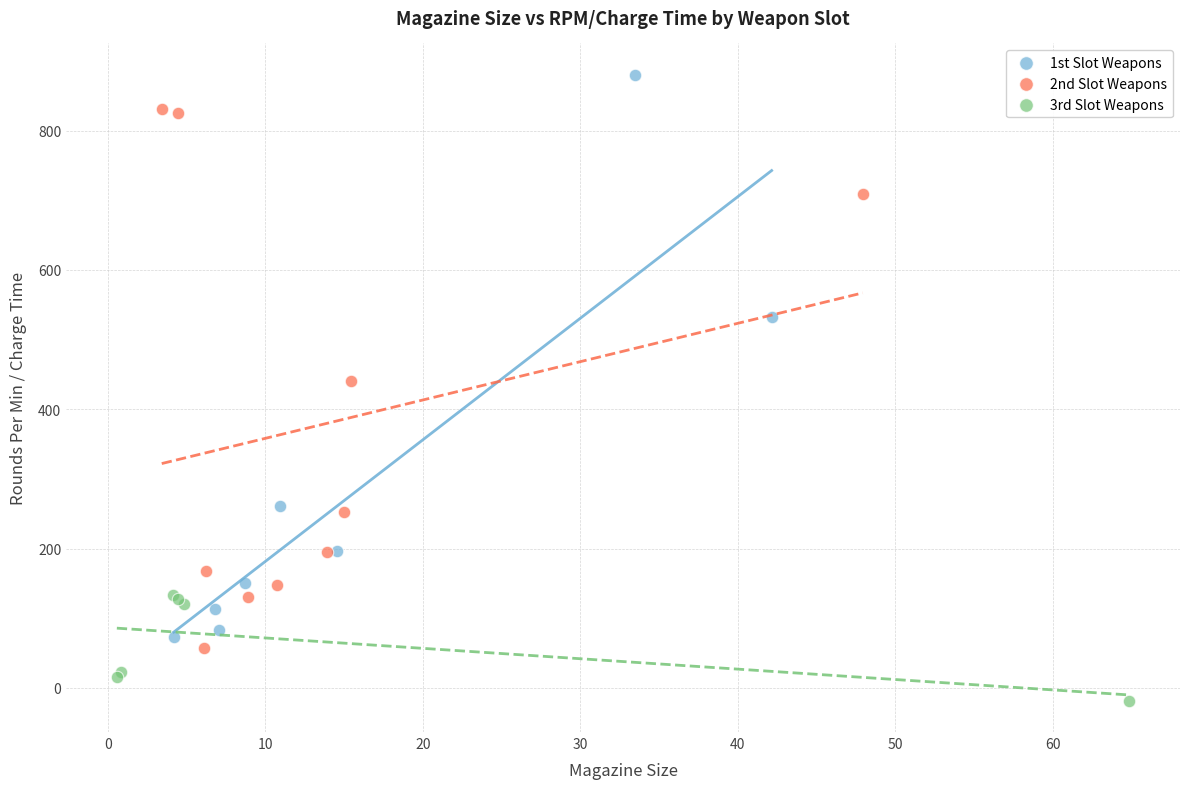

Which series contains the lowest Y value?

3rd Slot Weapons